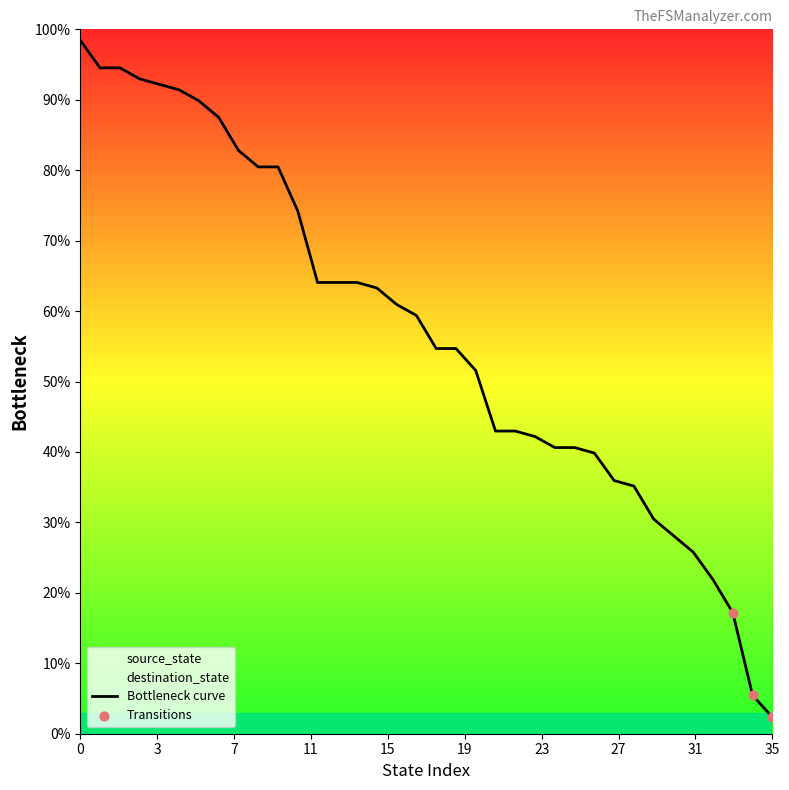

Between 30 and 20, which is larger?

20